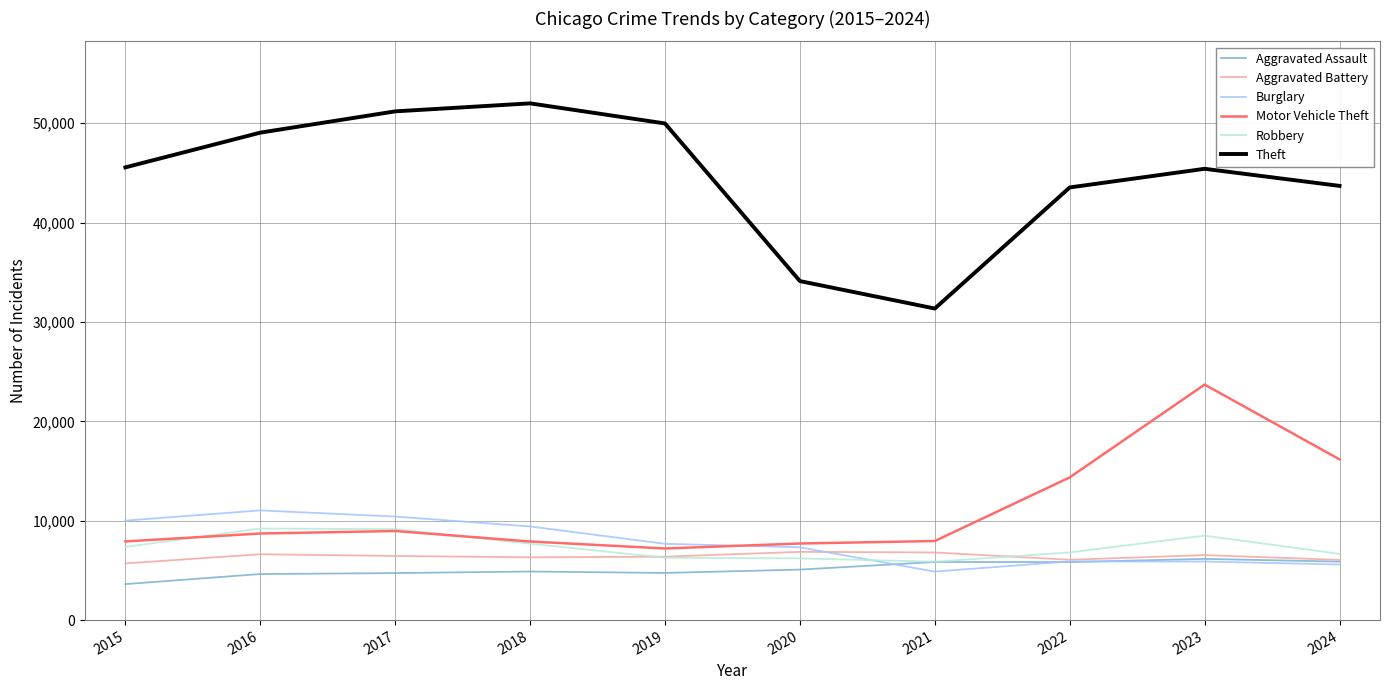

Which series has the widest spread of values?

Theft